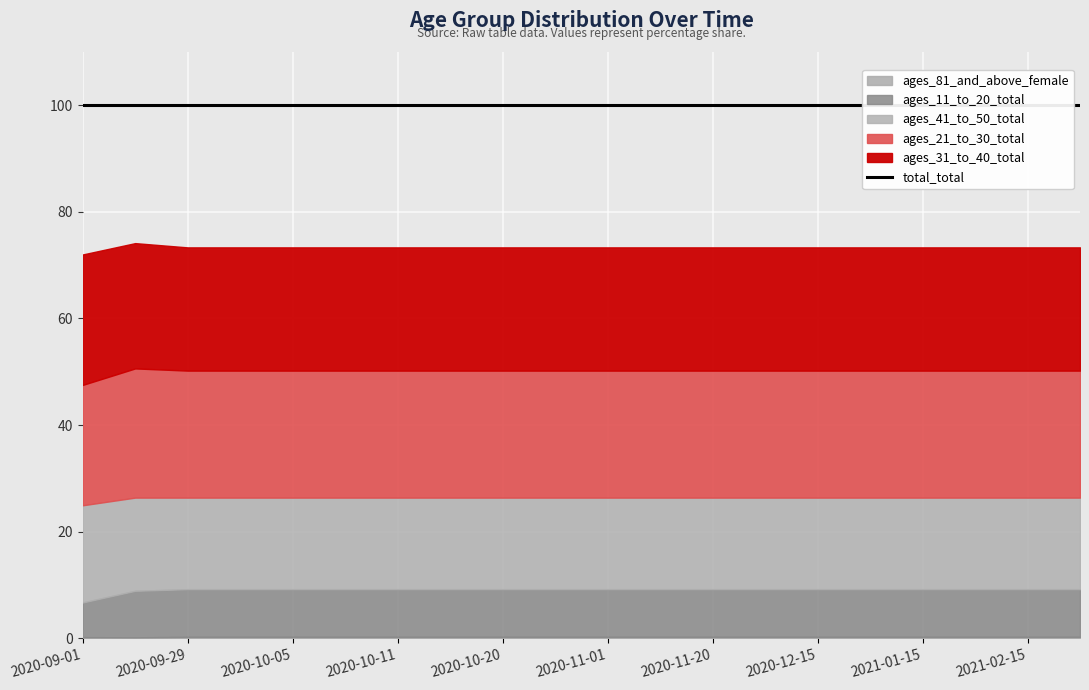

What is the sum of the ages_81_and_above_female values at 2020-09-29 and 2020-10-05?

0.5